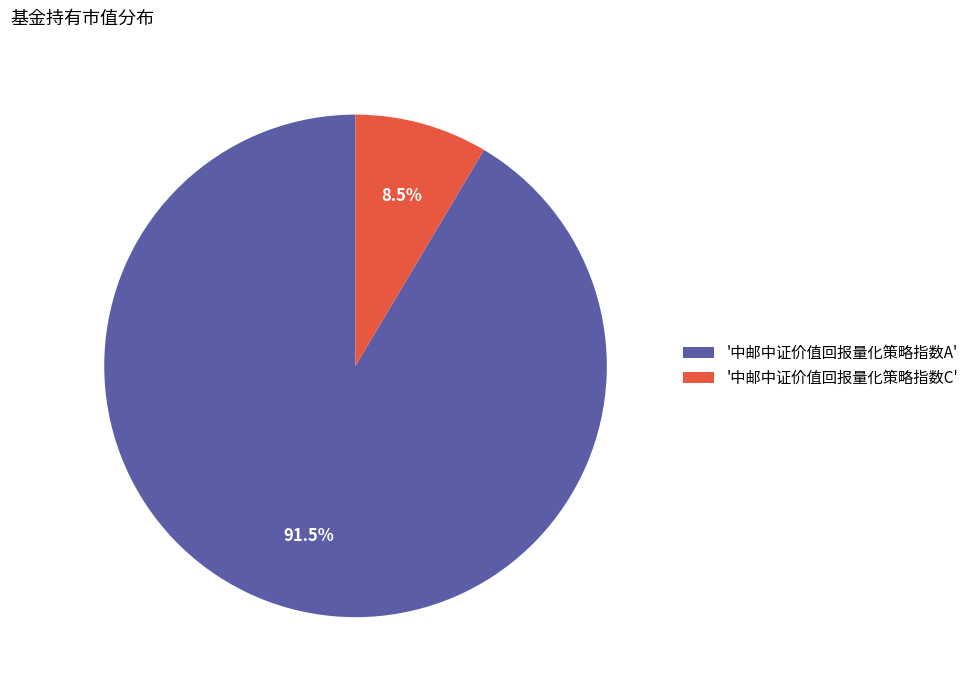

Which category has the smallest portion of the pie?

'中邮中证价值回报量化策略指数C'